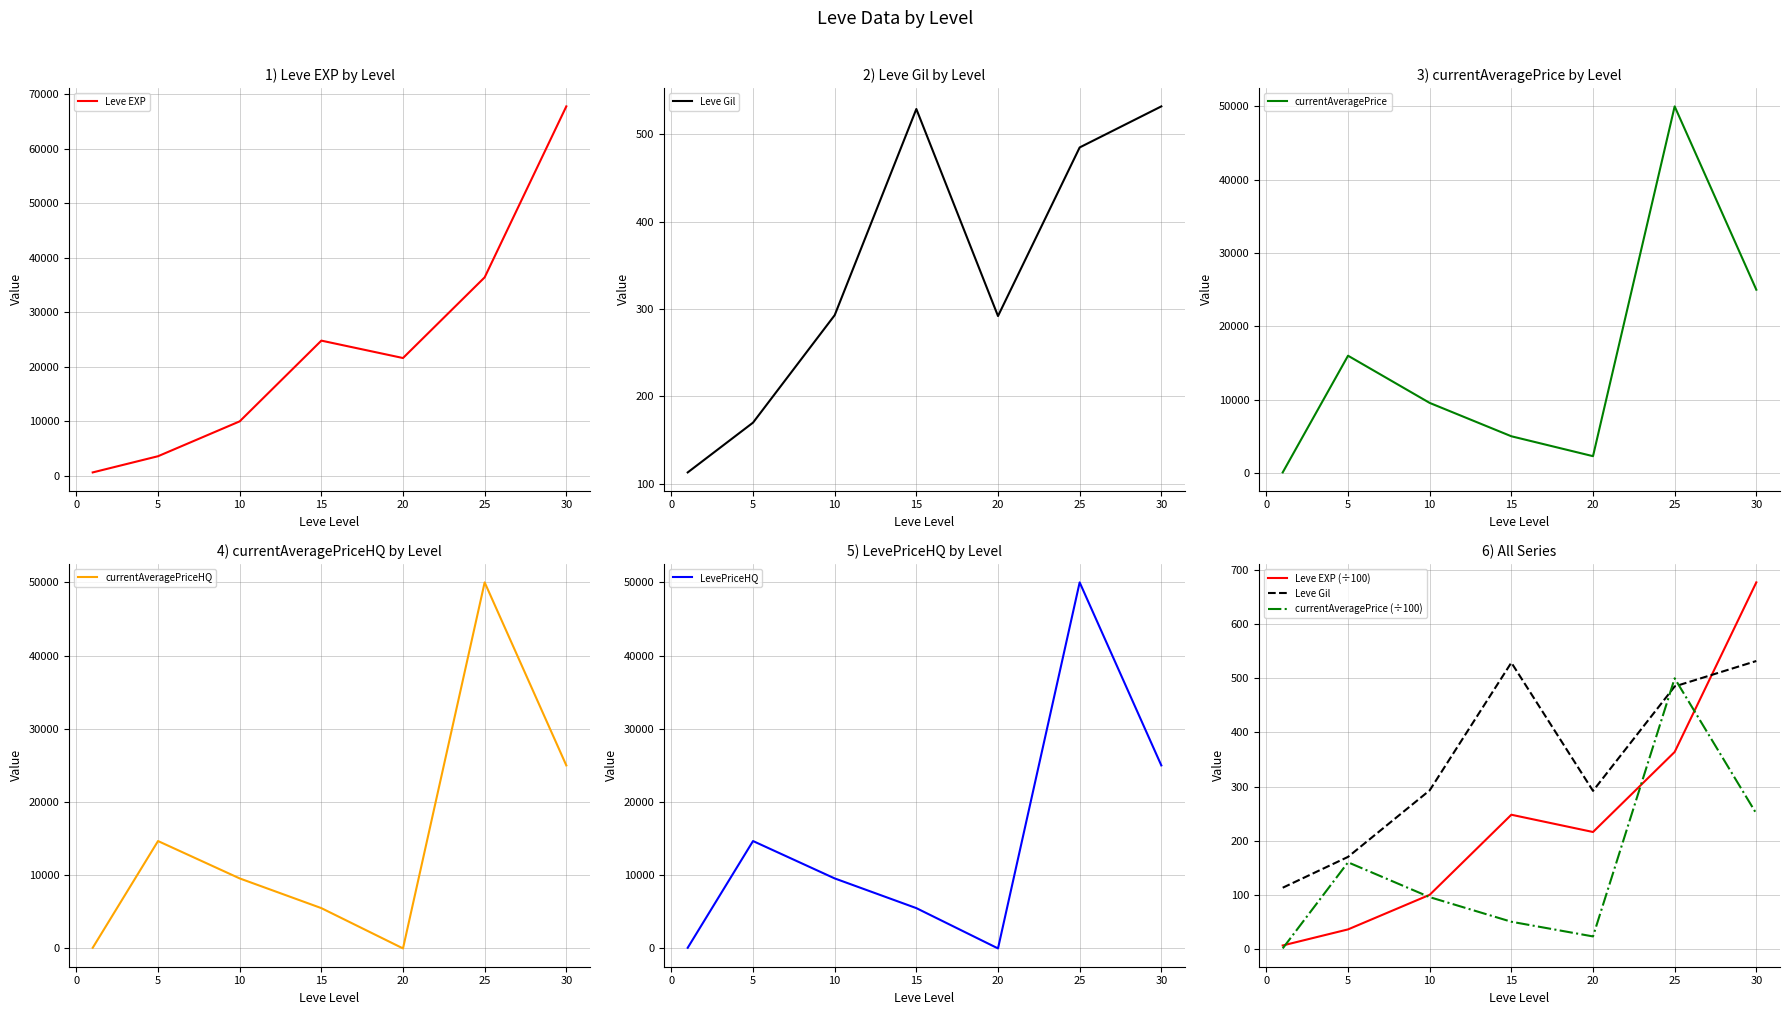

What is the sum of the LevePriceHQ values at 1 and 25?

50084.8